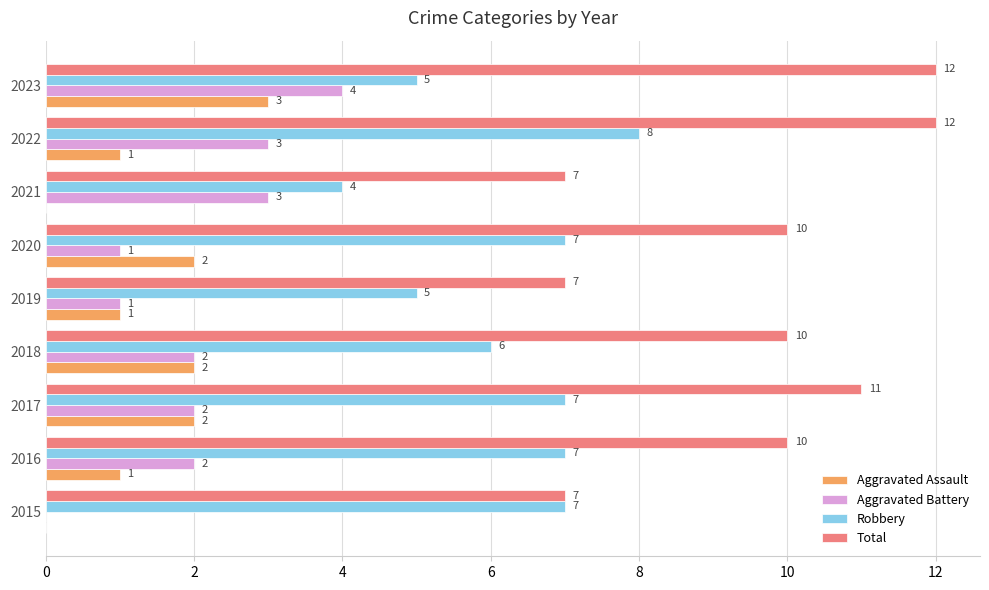

What value does the Total series have at 2019?

7